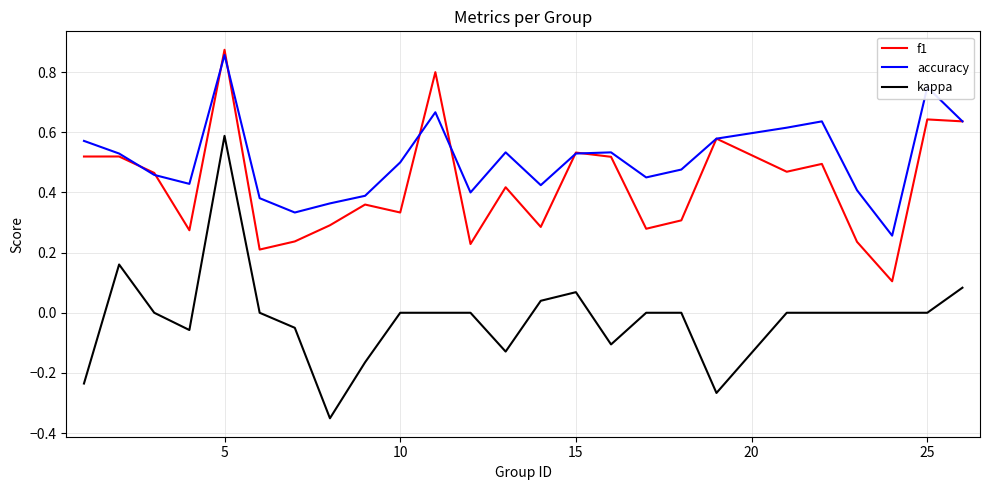

Which series has the largest total across all categories?

accuracy